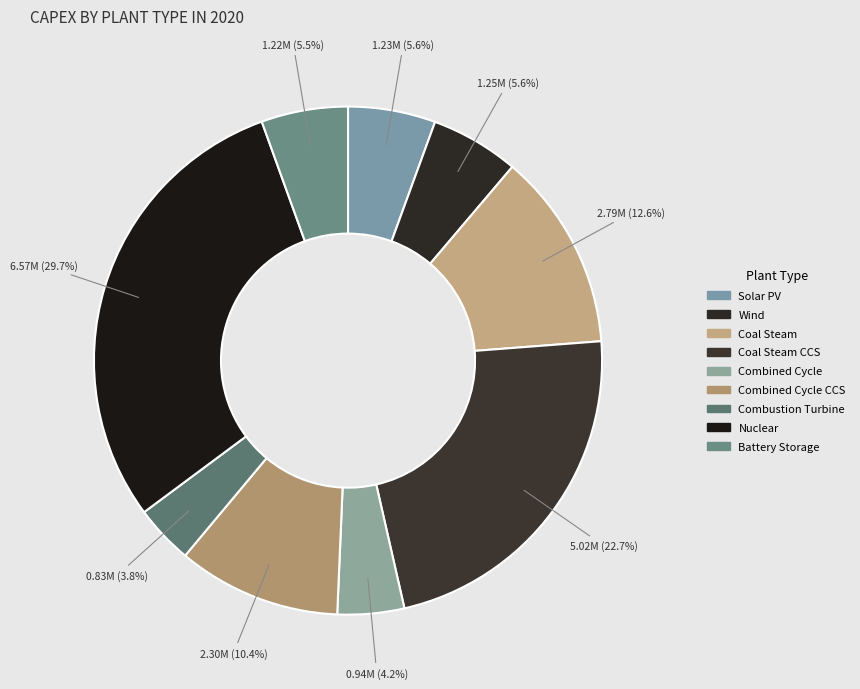

To the nearest percent, what is the average slice percentage?

11%